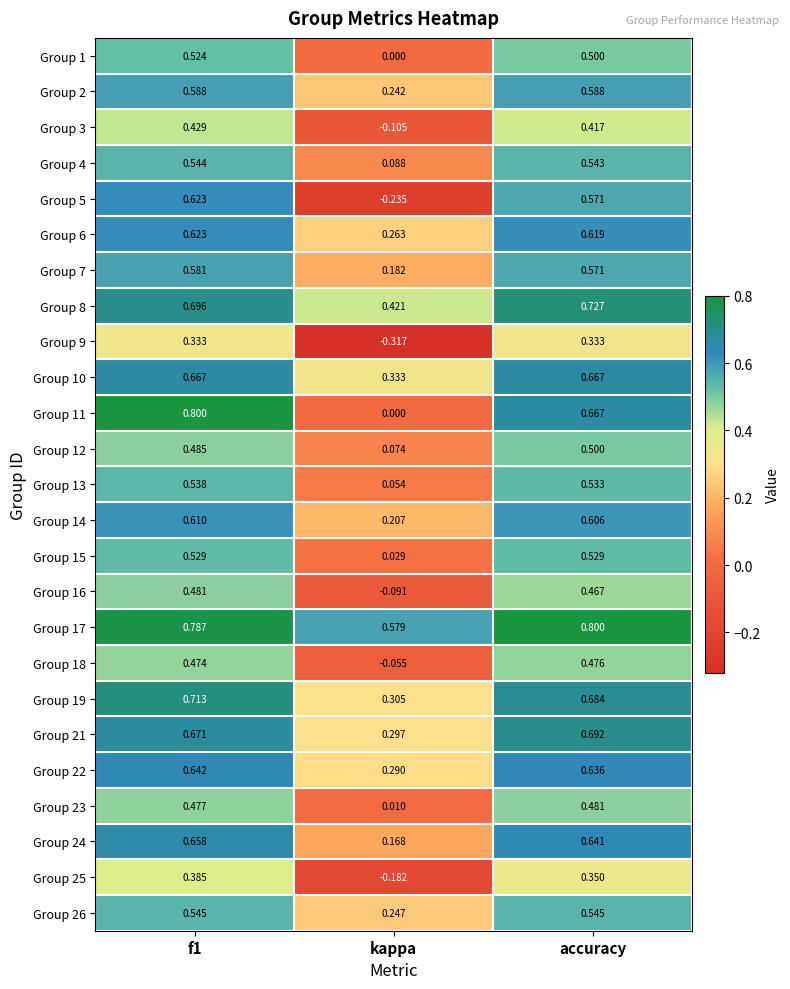

Is the value of Group 22 at accuracy greater than the value of Group 9 at f1?

Yes